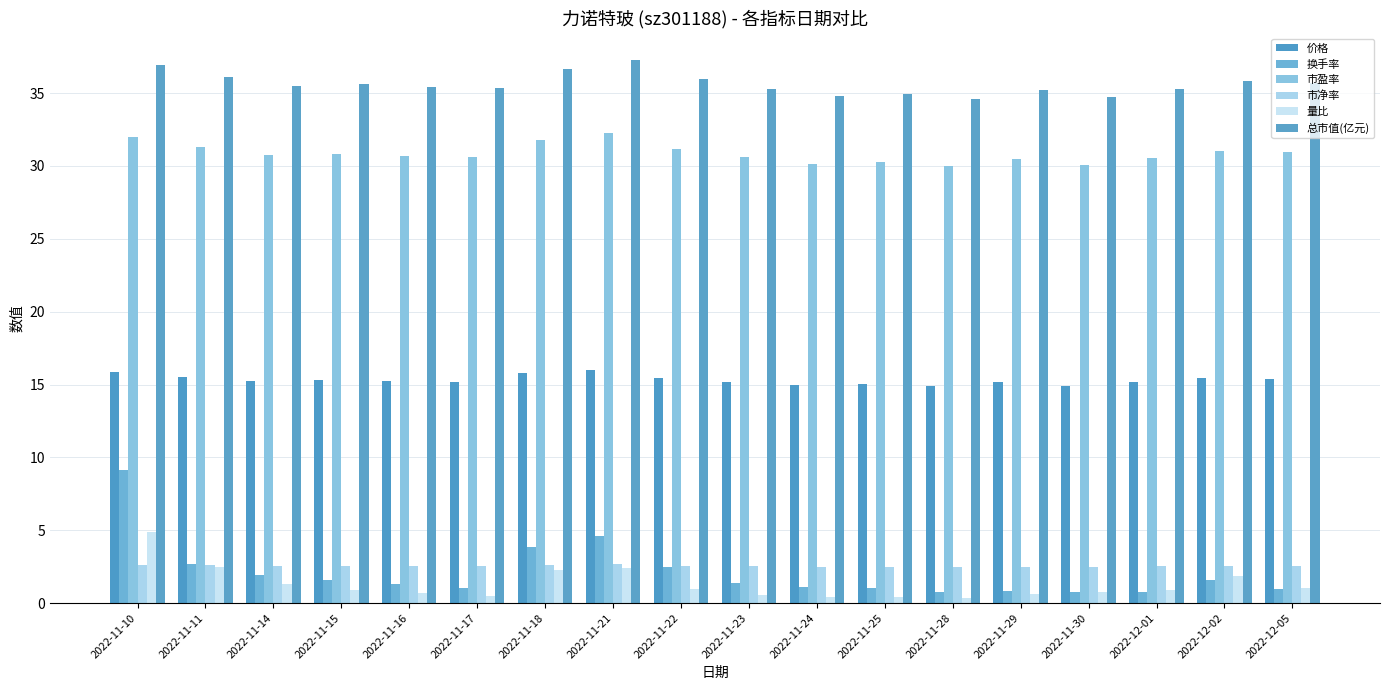

How many groups of bars are there?

18